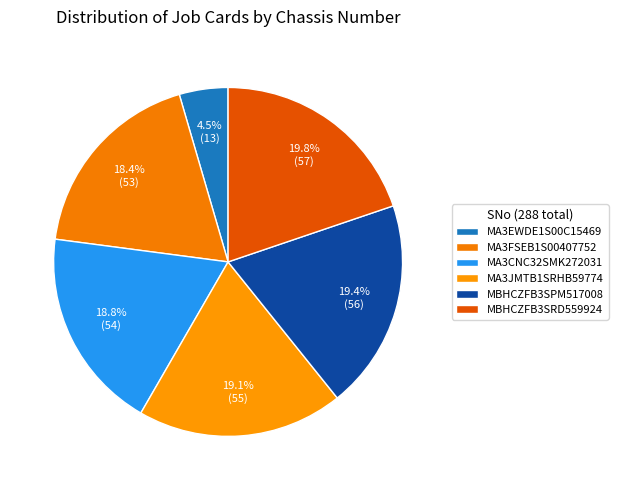

How many segments does this pie chart have?

6